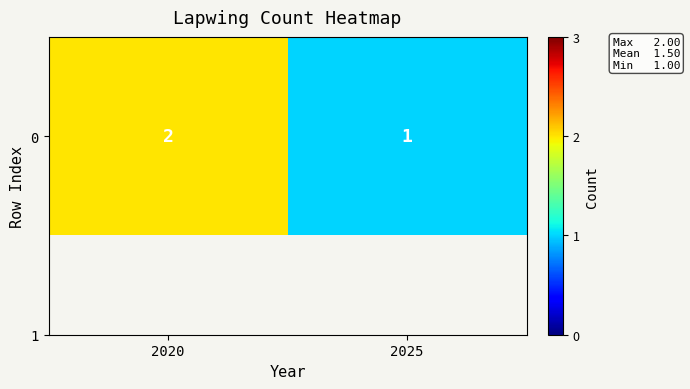

What is the difference between the values at 2025 and 2020?

1